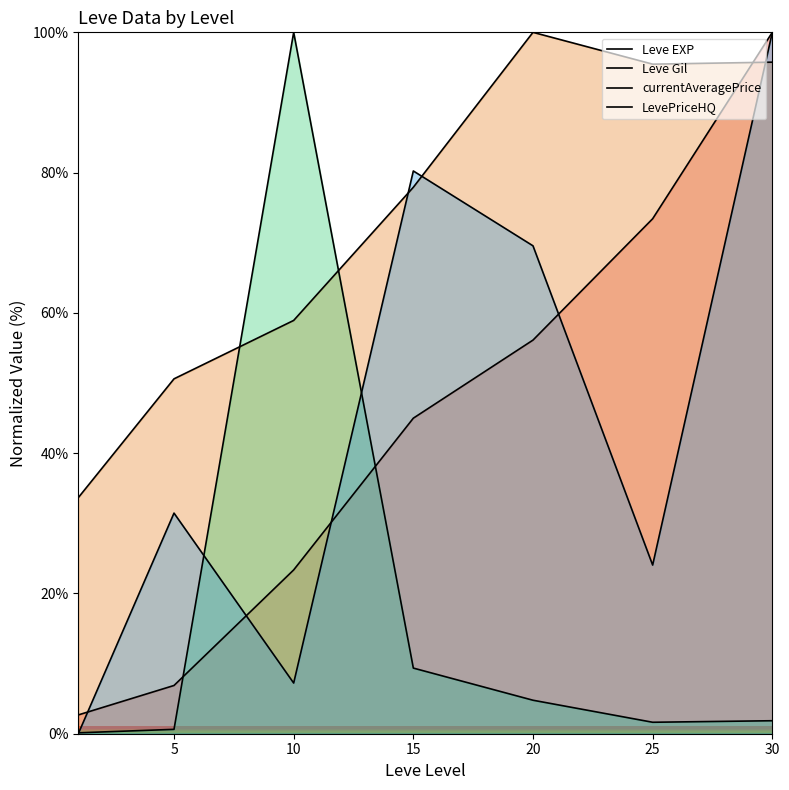

At which label is LevePriceHQ closest to 50?

5